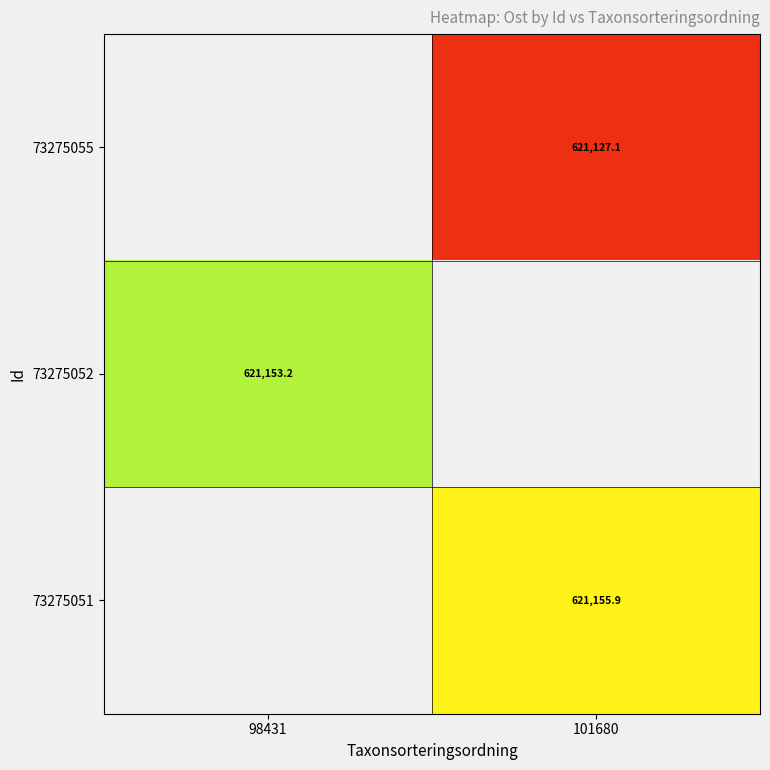

Is the value of 73275051 at 101680 greater than the value of 73275052 at 98431?

Yes